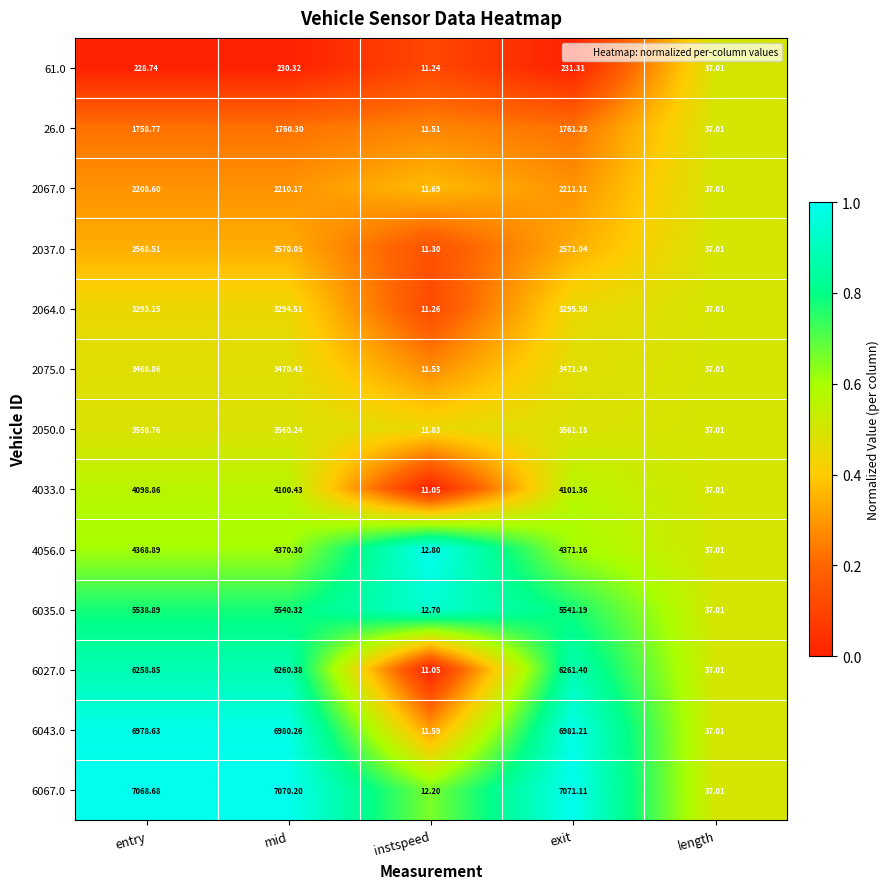

Between exit and length, which series saw the biggest shift?

6067.0